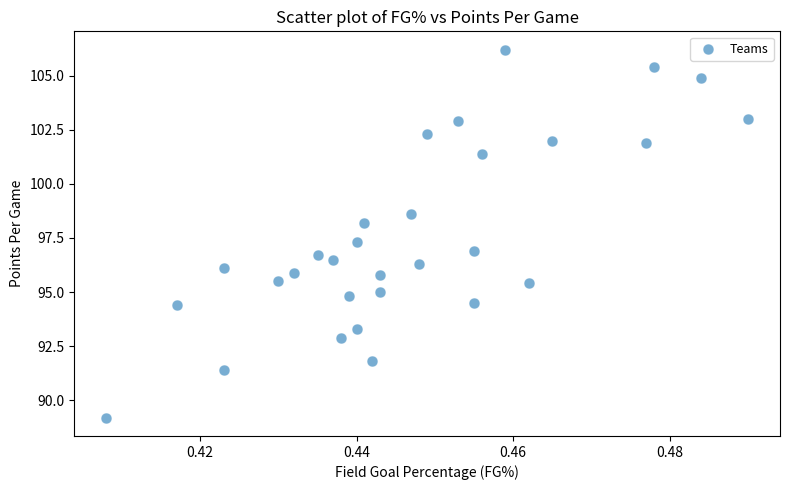

What is the range of Y values (max minus min)?

17.0